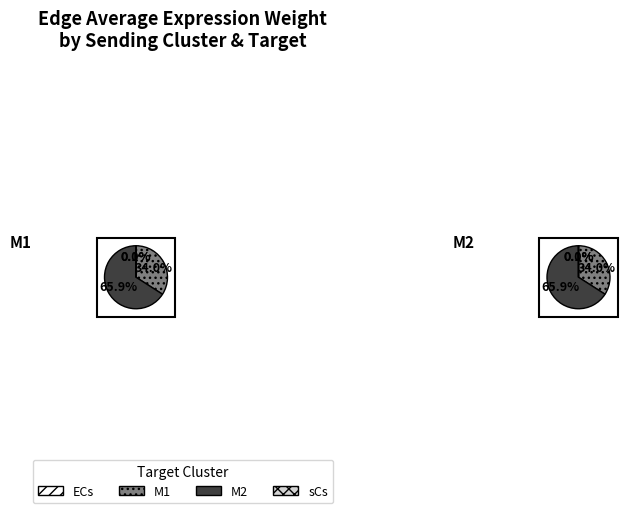

Is it true that sCs is 1% of the pie?

False